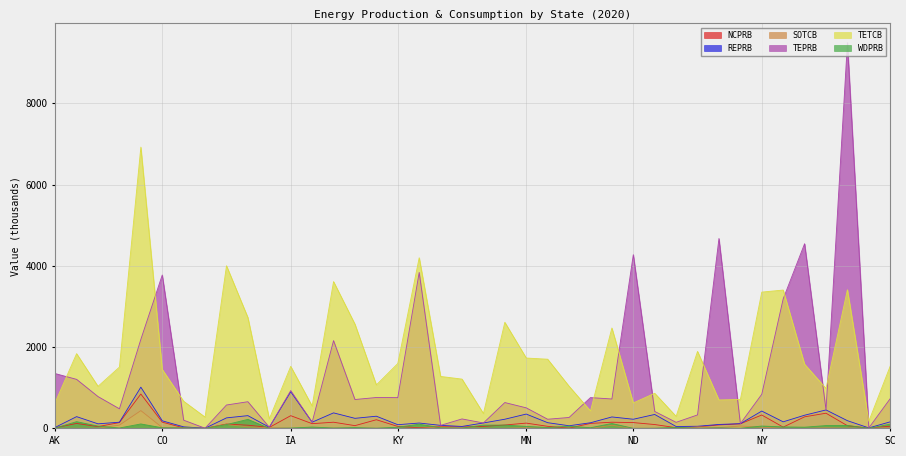

What is the label of the 15th point from the right?

MT